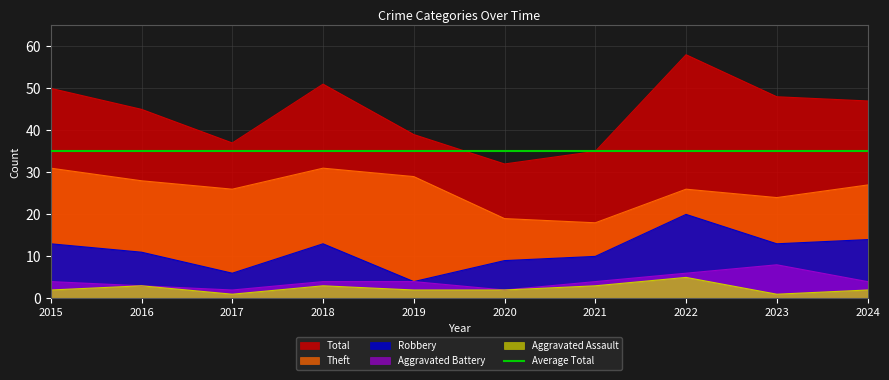

How many categories are shown in the chart?

10